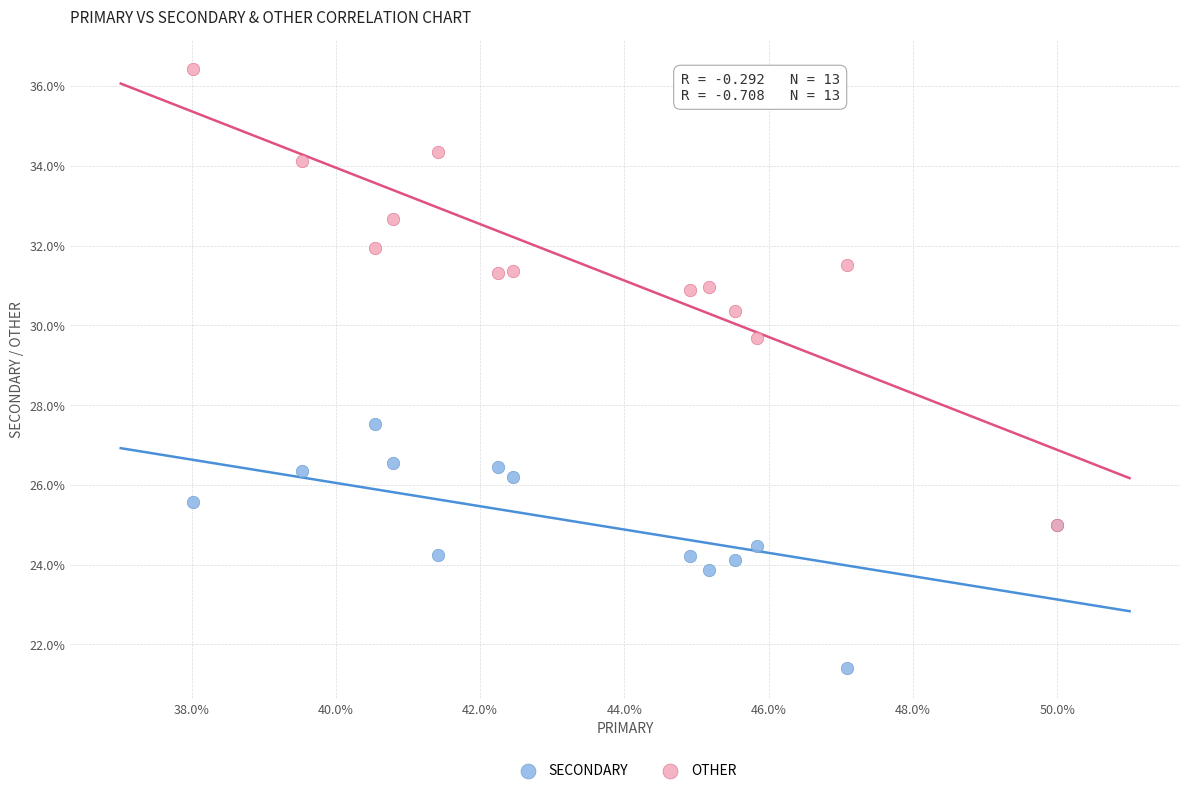

Which series reaches the maximum Y coordinate?

OTHER